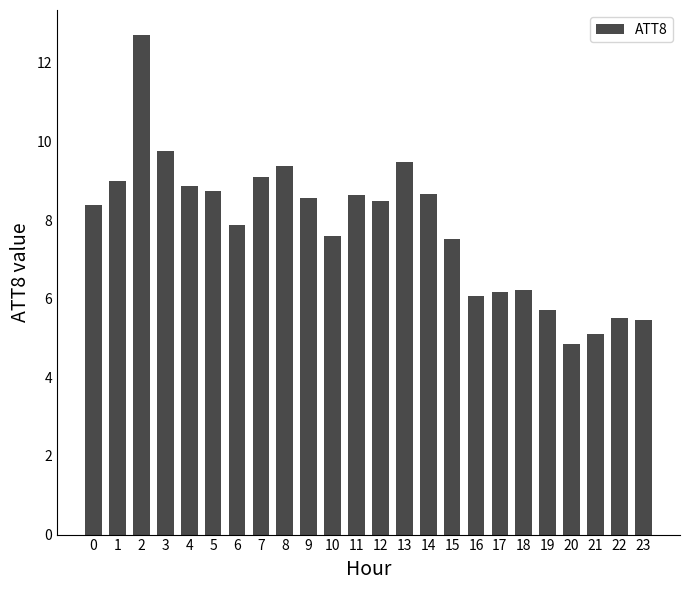

What is the value of the 23rd bar from the left?

5.5